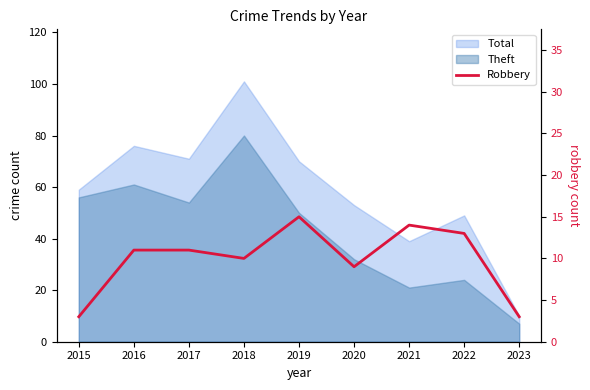

Reading left to right, what are all the values shown in this chart?

2015=3	2016=11	2017=11	2018=10	2019=15	2020=9	2021=14	2022=13	2023=3